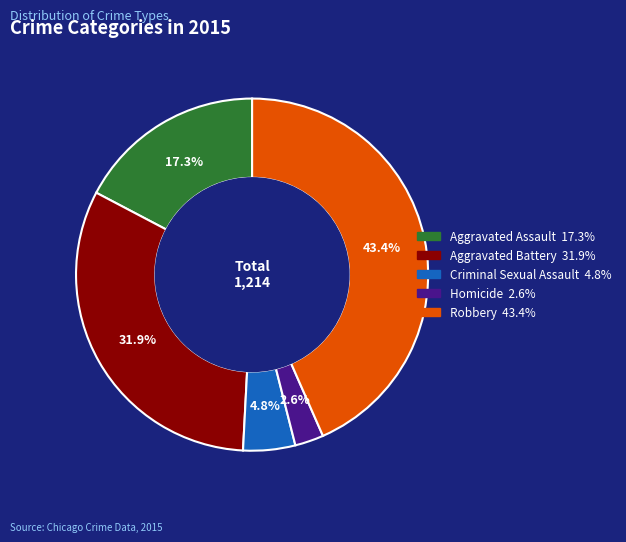

How many slices are in this pie chart?

5